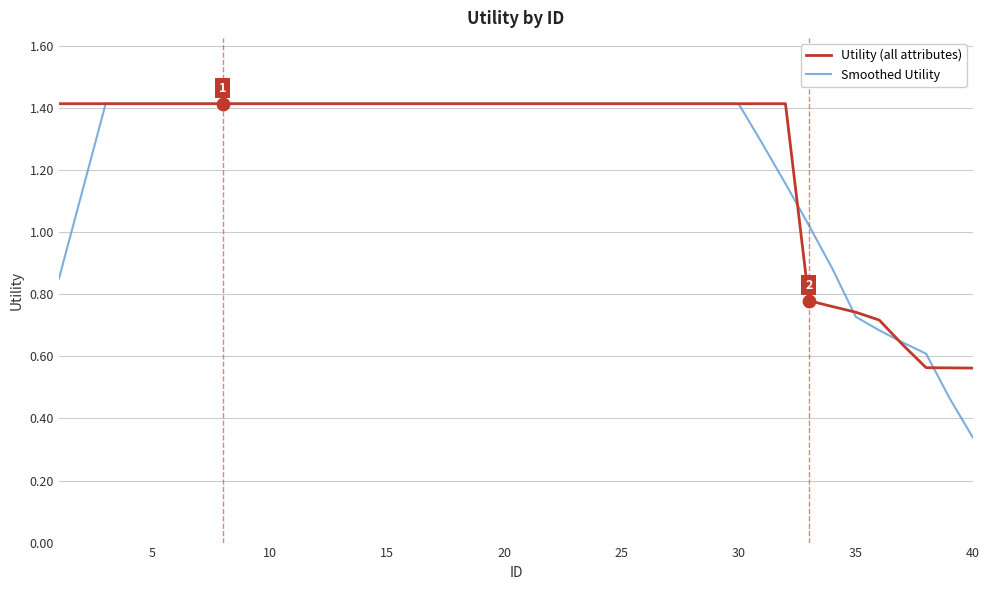

What is the maximum value for Utility (all attributes)?

1.4